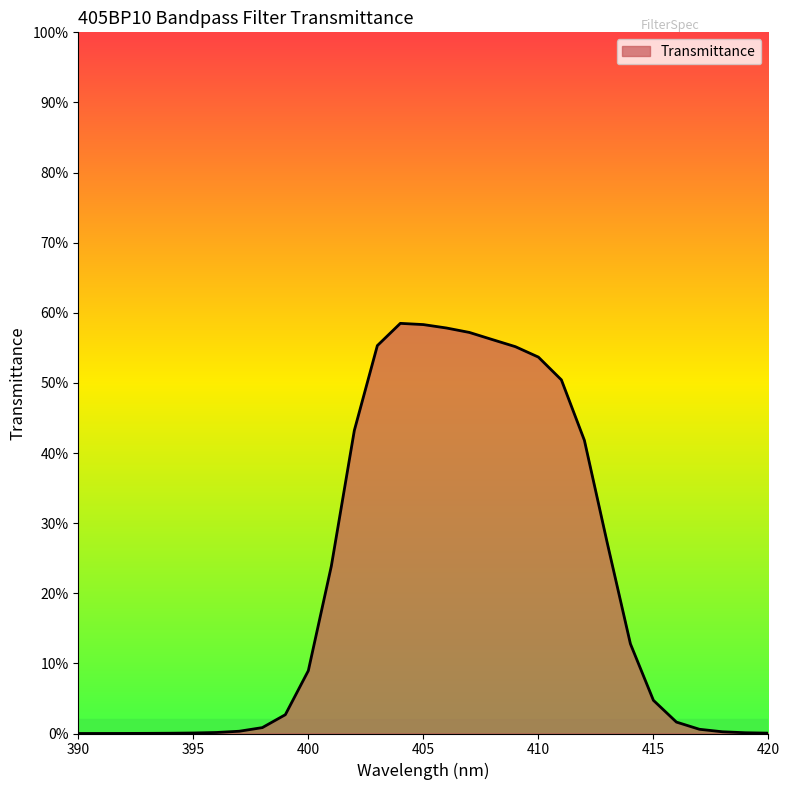

How many points are higher than both their immediate neighbors (excluding endpoints)?

1